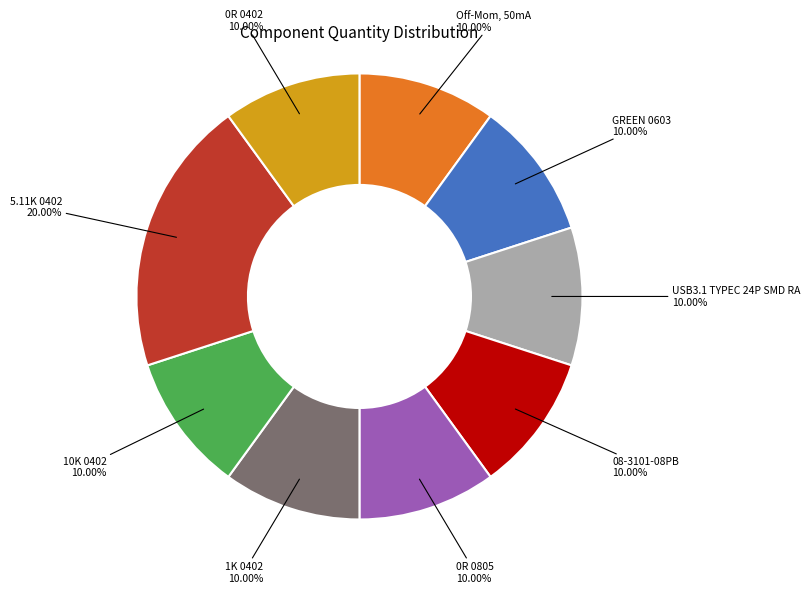

Does any single category account for the majority?

No